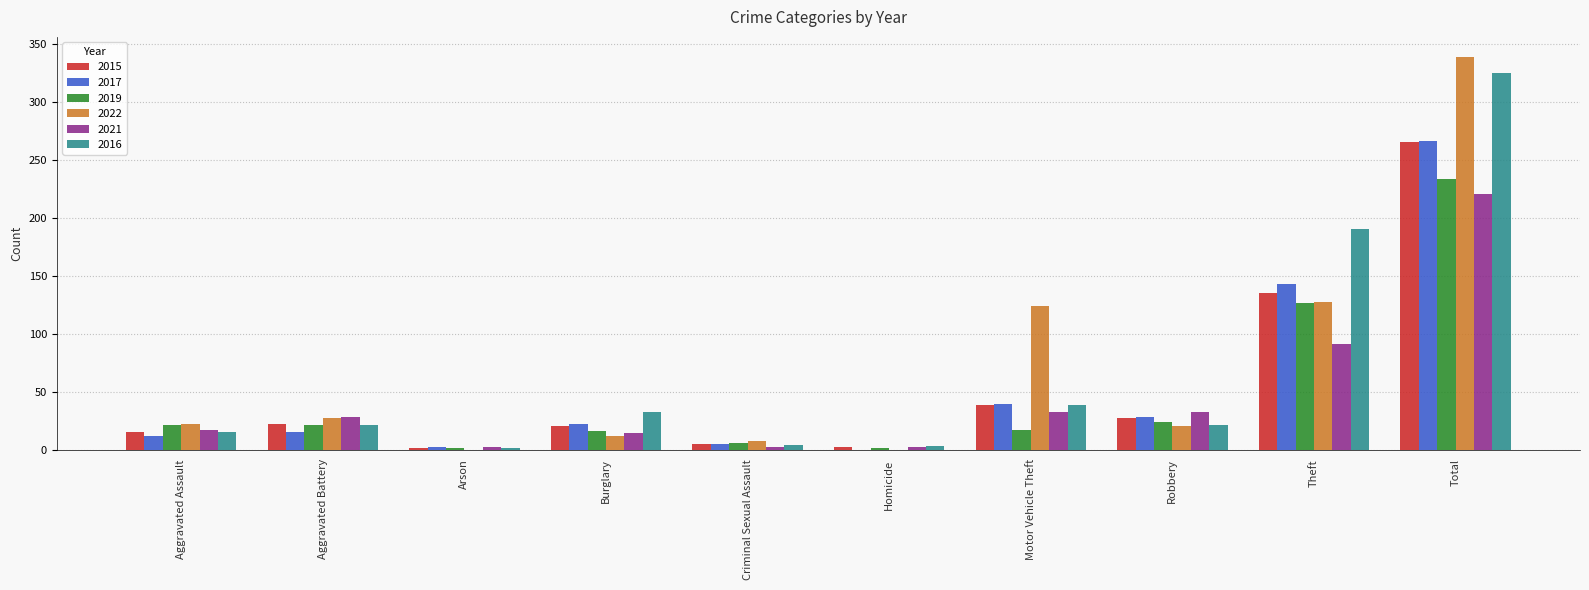

The 2016 series shows 21 at Aggravated Battery. True or false?

True